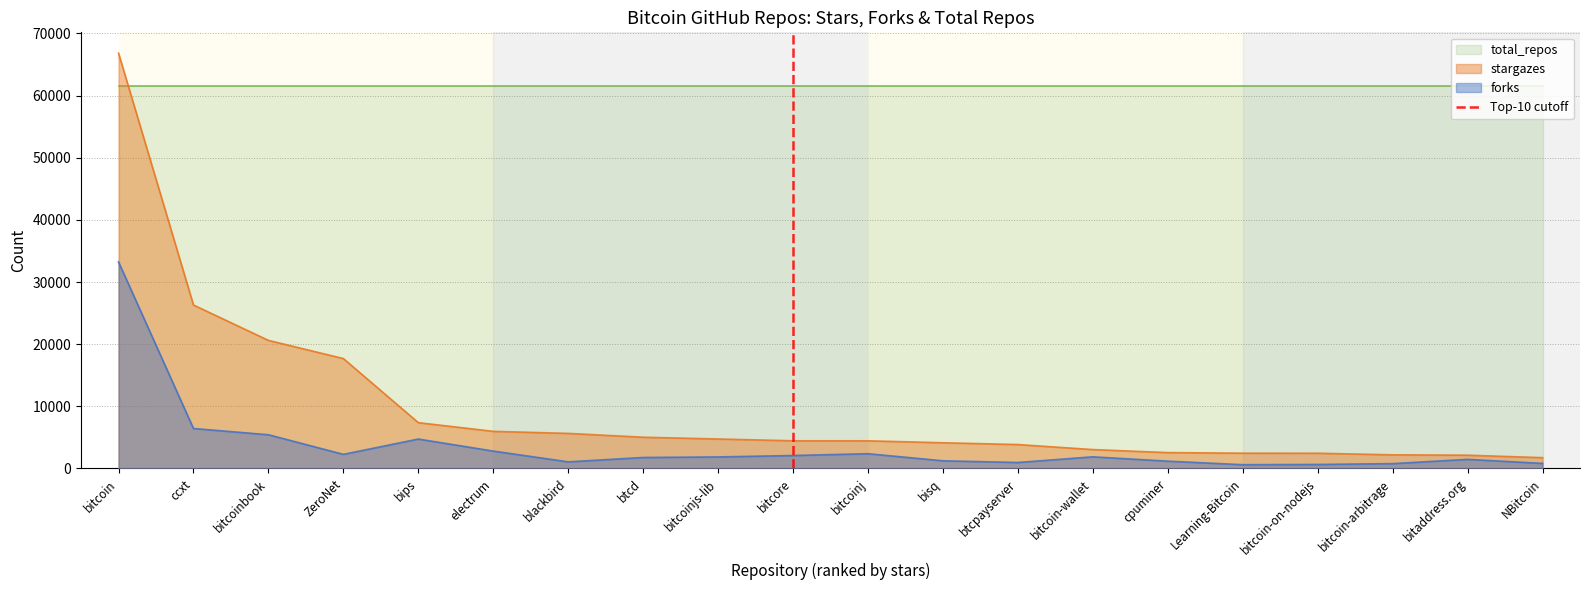

The stargazes series shows 12926 at bips. True or false?

False